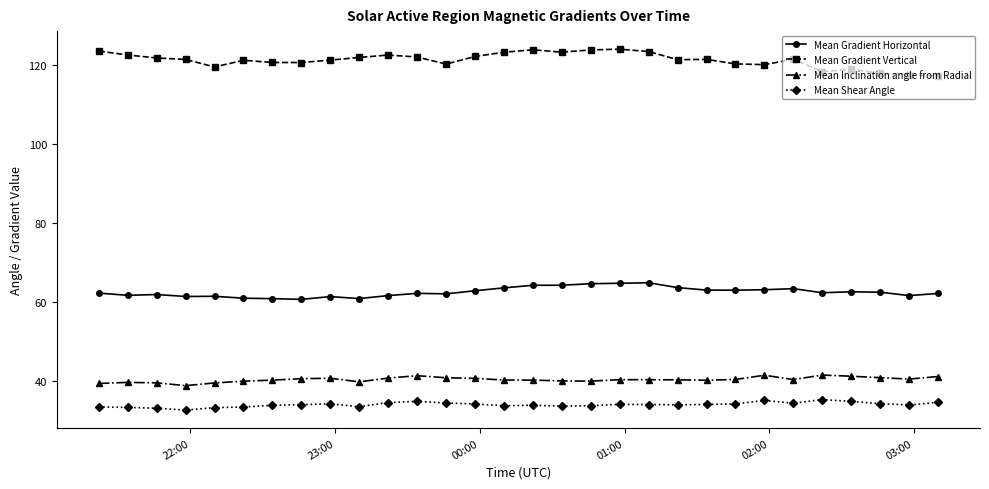

What is the highest value of the Mean Inclination angle from Radial series?

41.6